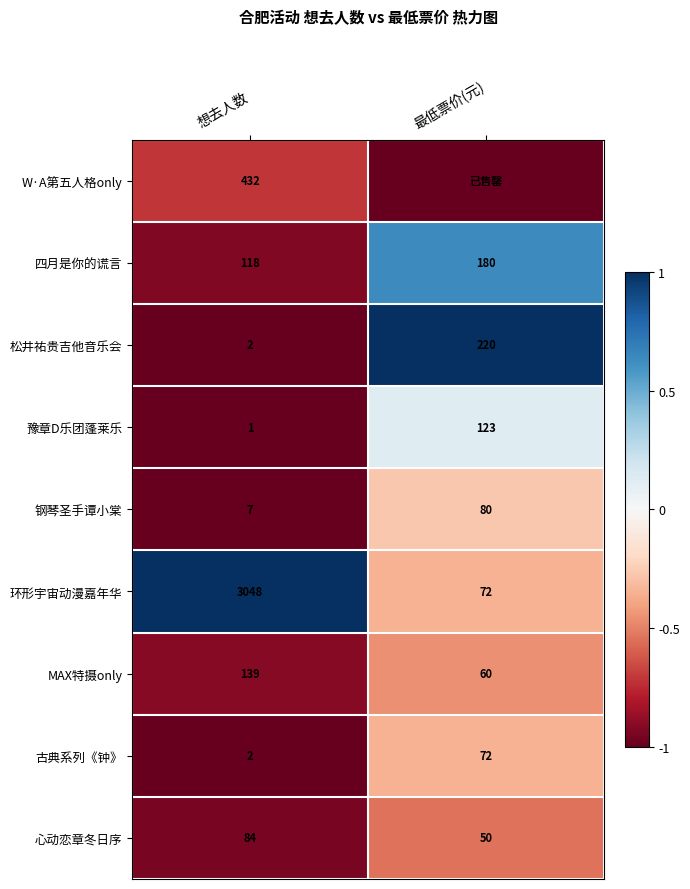

Is the value of MAX特摄only at 想去人数 greater than the value of 松井祐贵吉他音乐会 at 想去人数?

Yes